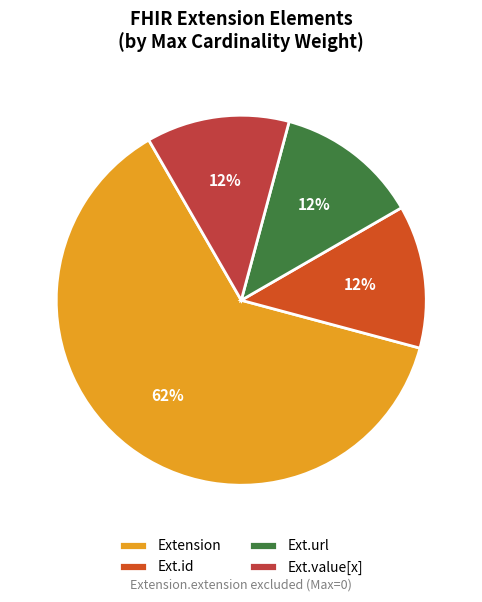

Count the number of slices in the pie.

4